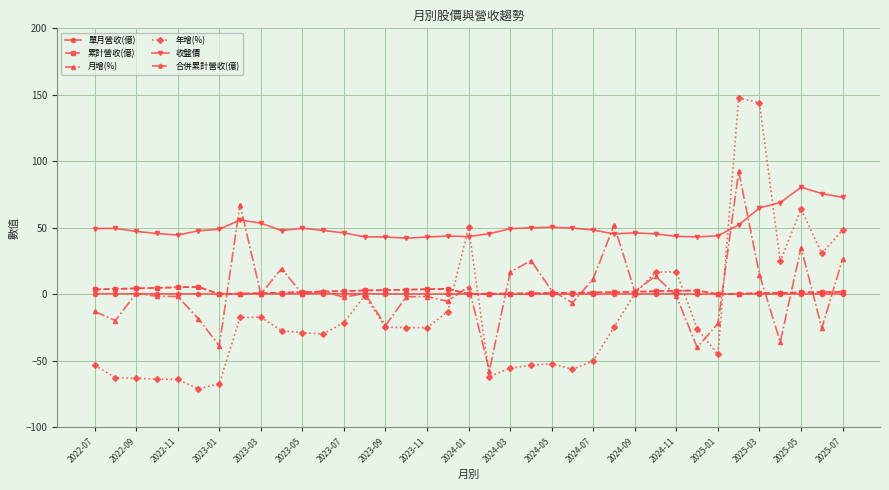

What is the difference between the second highest and minimum values in the 收盤價 series?

33.6